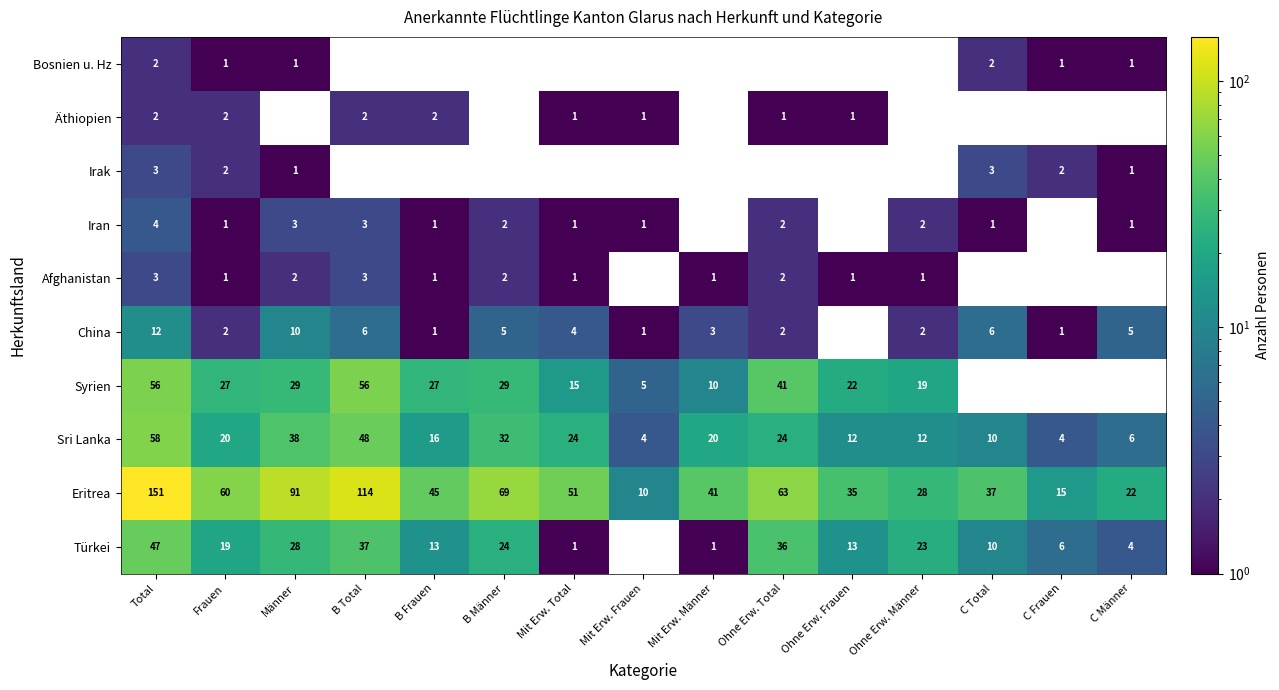

What is the sum of the Eritrea values at Mit Erw. Männer and C Total?

78